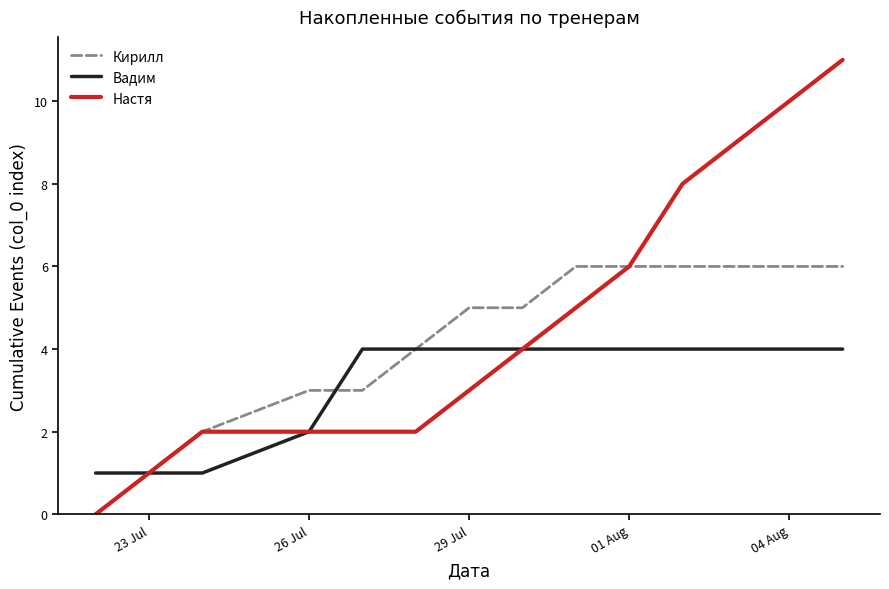

Rank the series by their maximum value, from lowest to highest.

Вадим, Кирилл, Настя